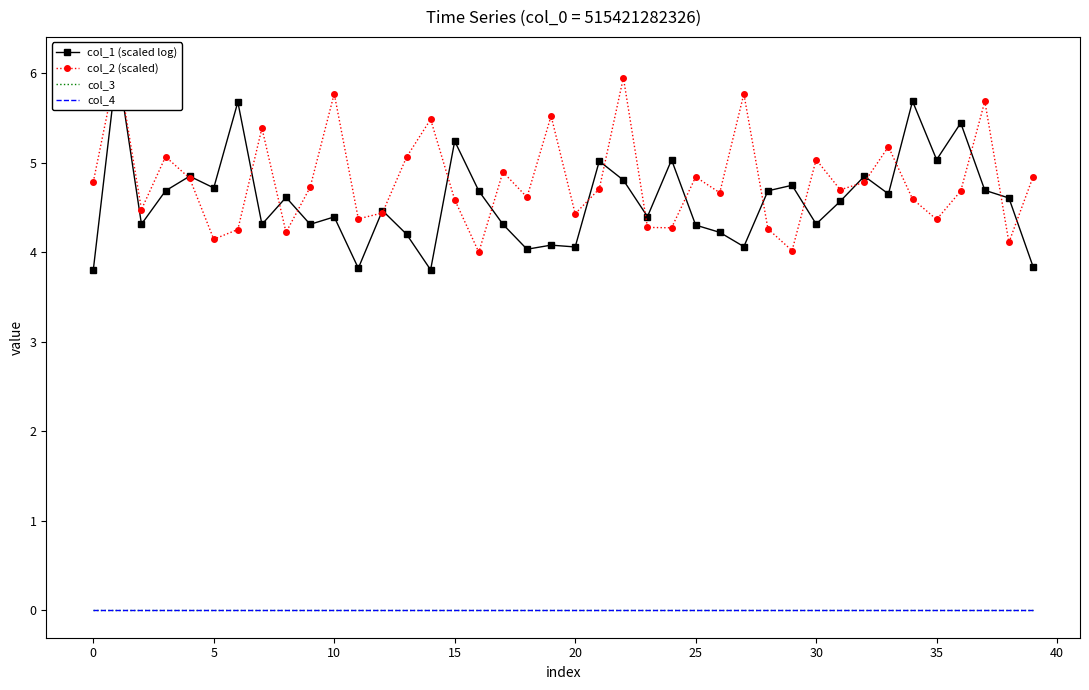

Between 11 and 21, which series saw the biggest shift?

col_1 (scaled log)